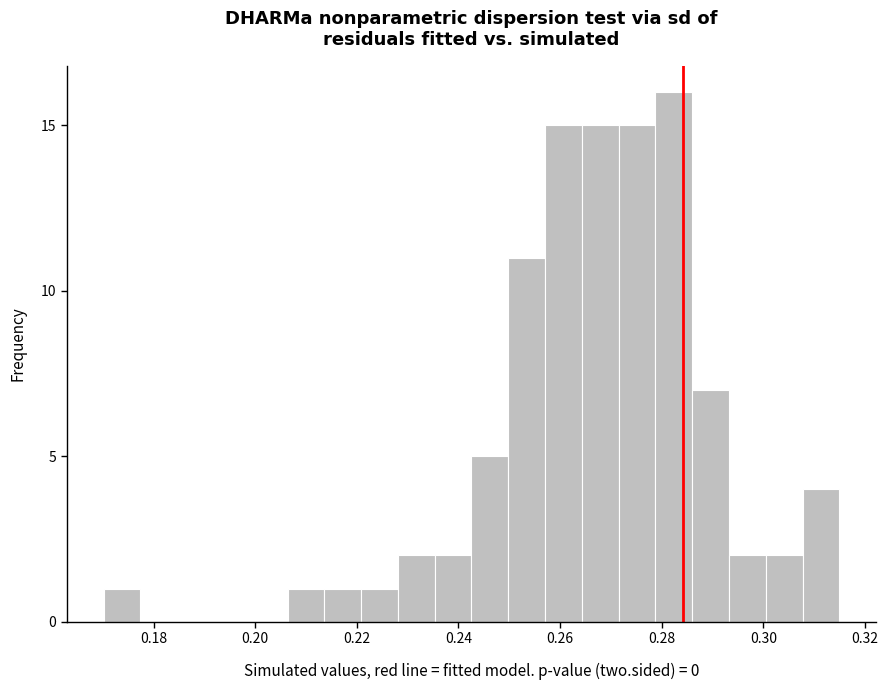

Around what value on the x-axis is the tallest bar? Give the approximate position of its centre, as read against the axis.

0.282